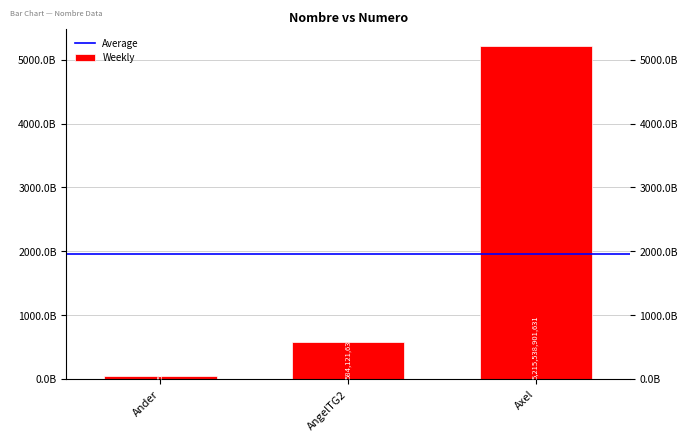

The value at Axel is 7195511000488. True or false?

False